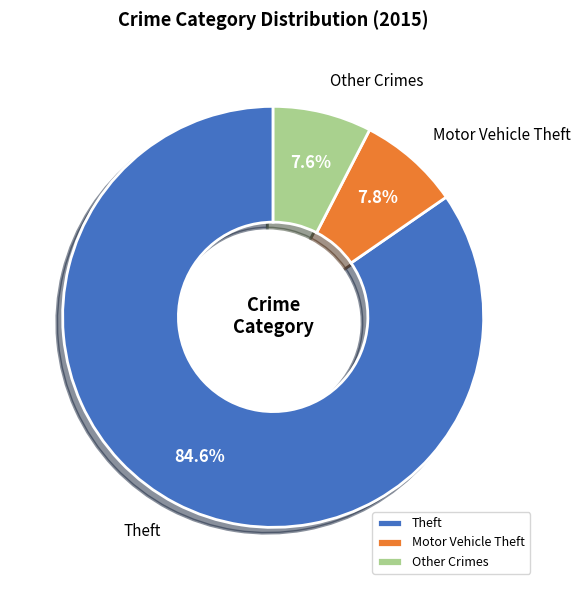

Count the number of slices in the pie.

3